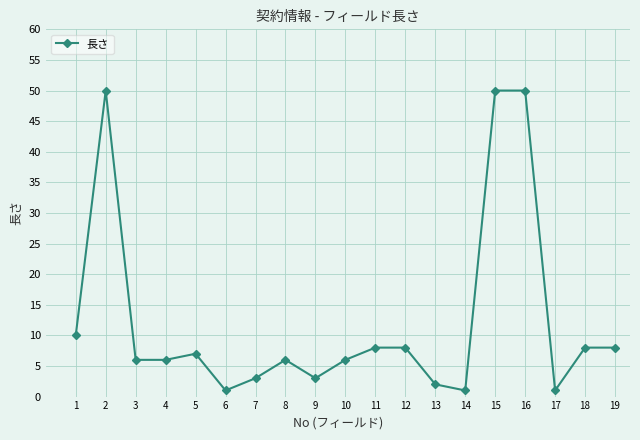

The value at 13 is 2. True or false?

True